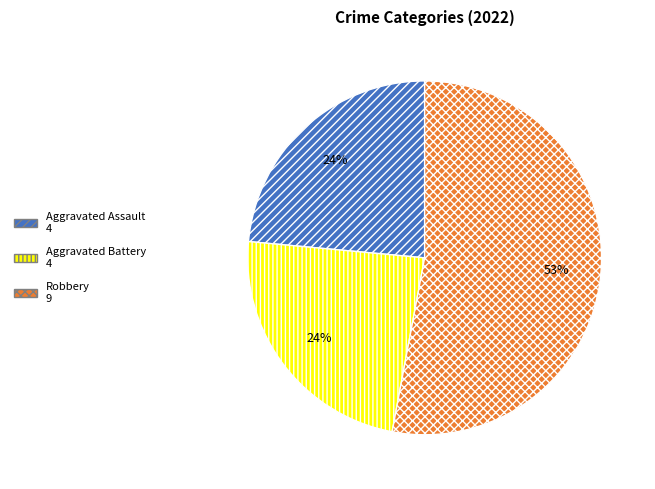

Does any single category account for the majority?

Yes